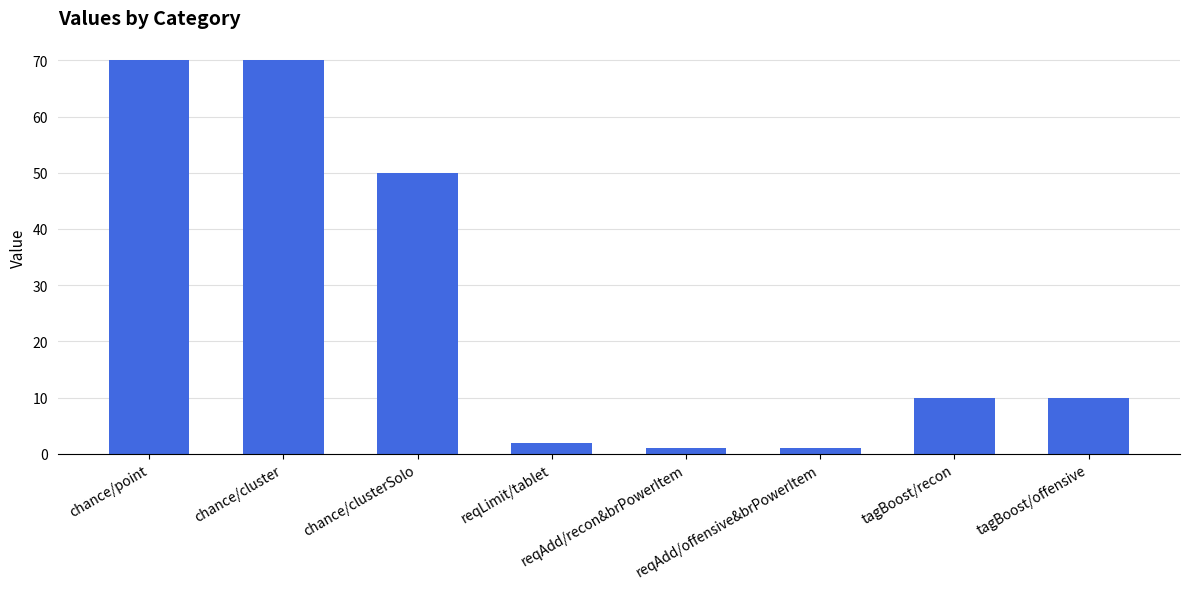

The value at chance/cluster is 30. True or false?

False